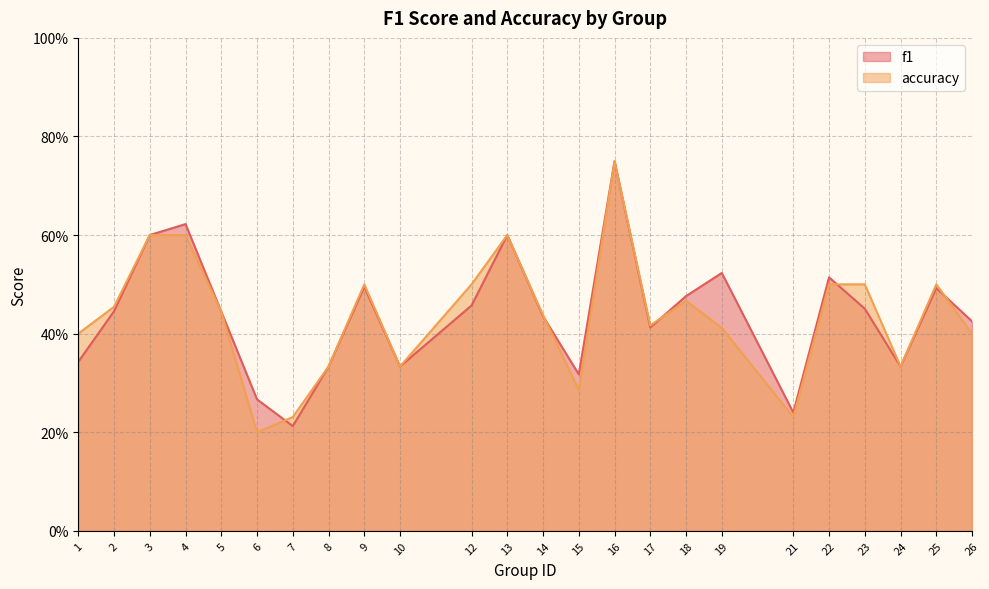

The value of f1 at 5 is 0.2. True or false?

False